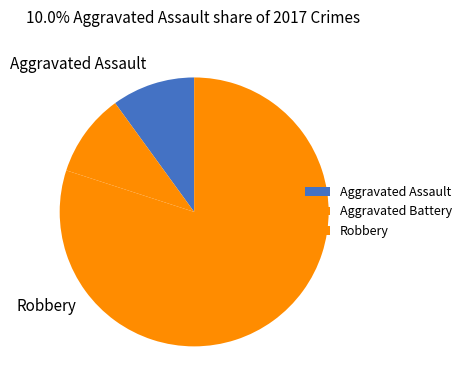

Count the number of slices in the pie.

3